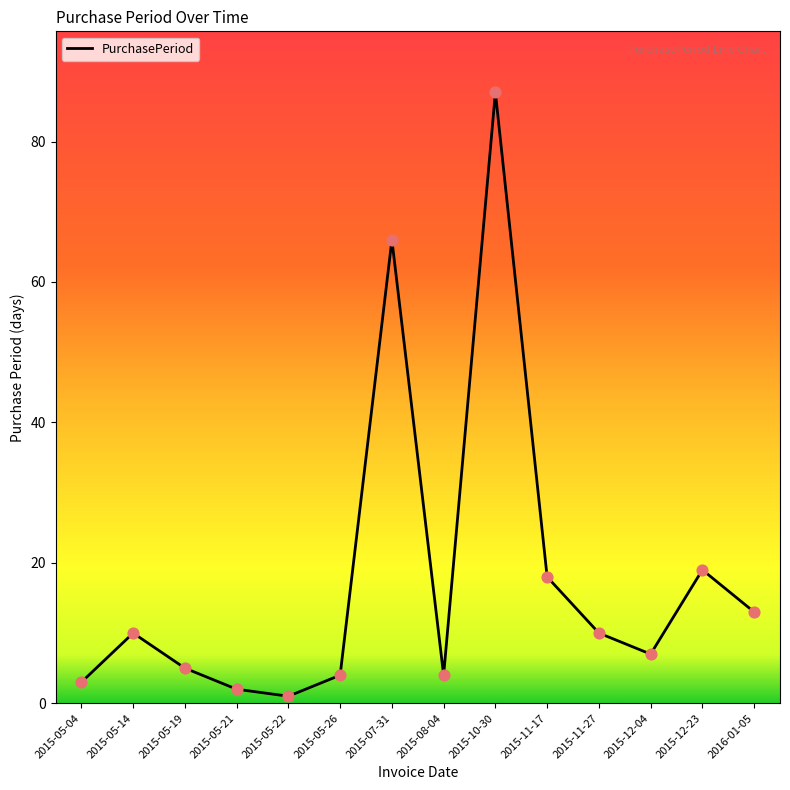

What is the change in value from 2015-12-04 to 2015-12-23?

+12